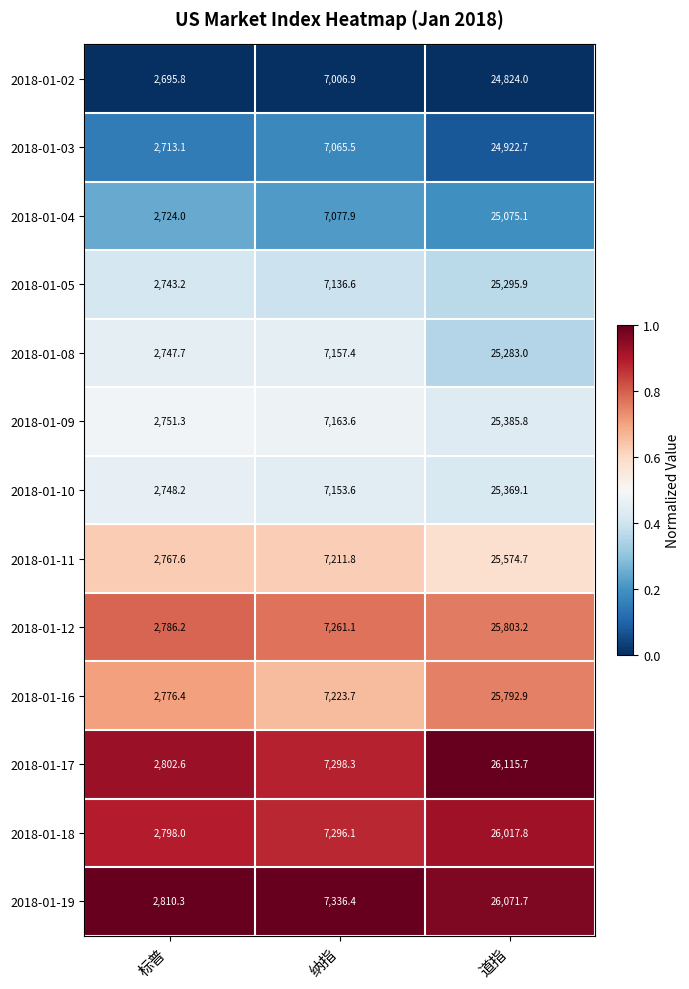

Rank the series by their maximum value, from highest to lowest.

2018-01-17, 2018-01-19, 2018-01-18, 2018-01-12, 2018-01-16, 2018-01-11, 2018-01-09, 2018-01-10, 2018-01-05, 2018-01-08, 2018-01-04, 2018-01-03, 2018-01-02